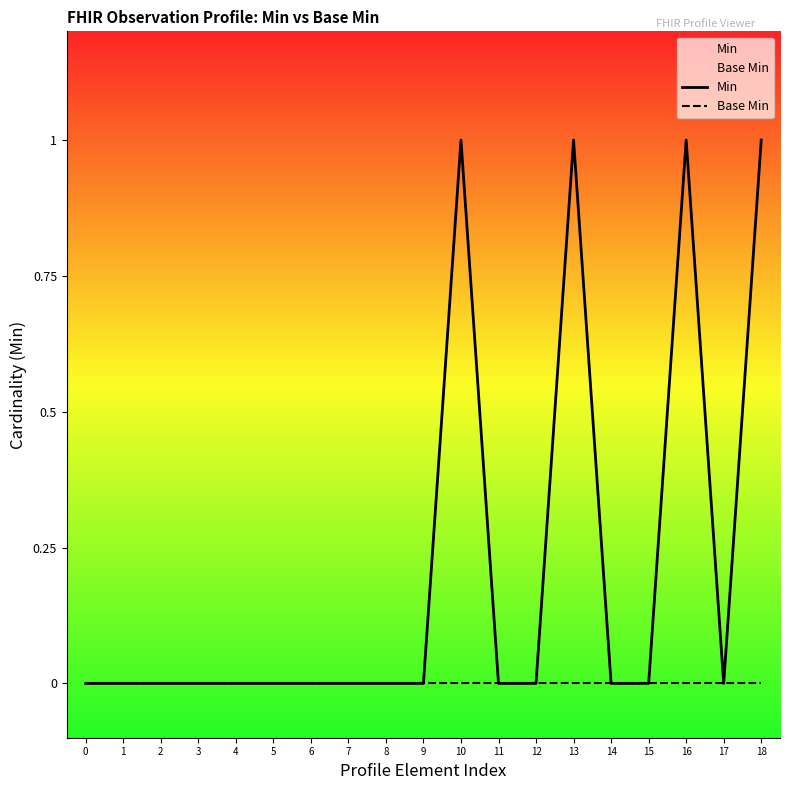

List the series in order of their peak value, lowest first.

Base Min, Min